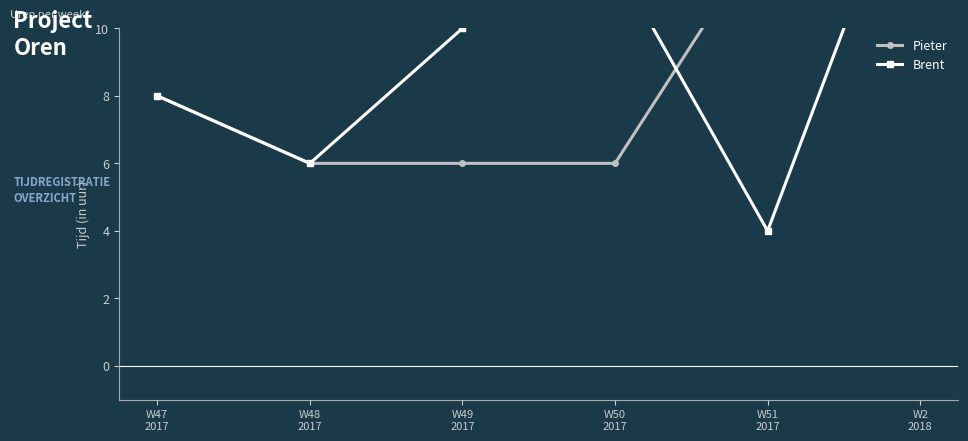

Where is the first local maximum for Brent?

W50
2017